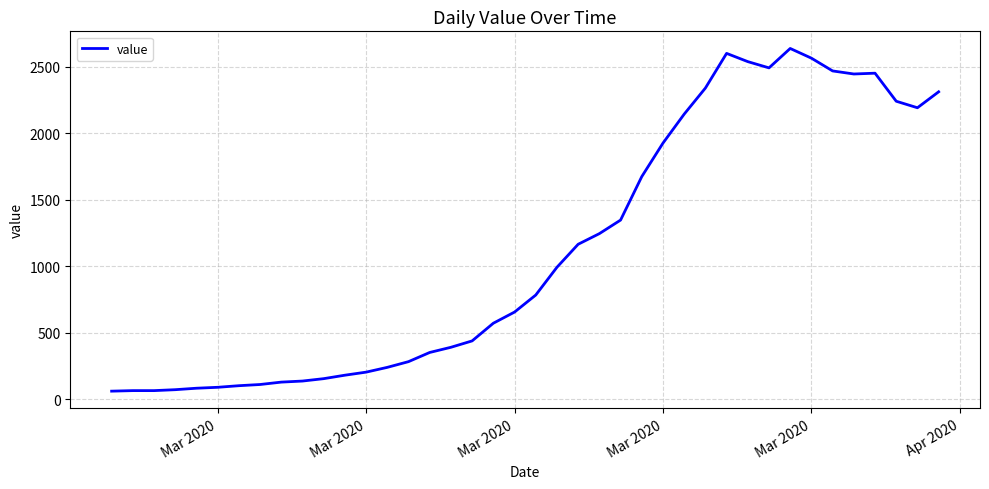

What is the difference between the maximum and minimum values?

2578